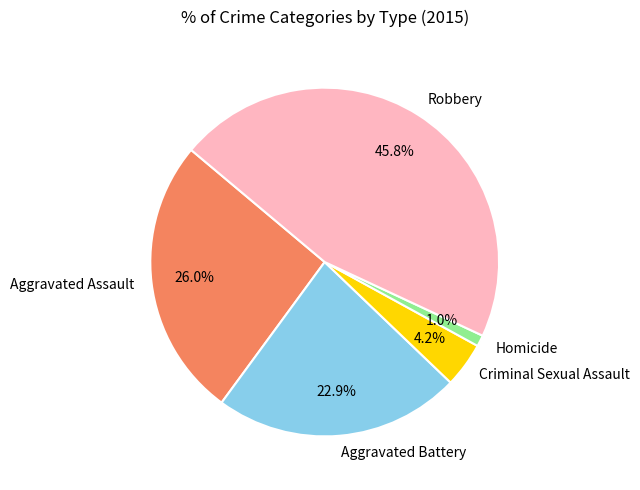

The Aggravated Battery slice represents 23% of the pie. True or false?

True